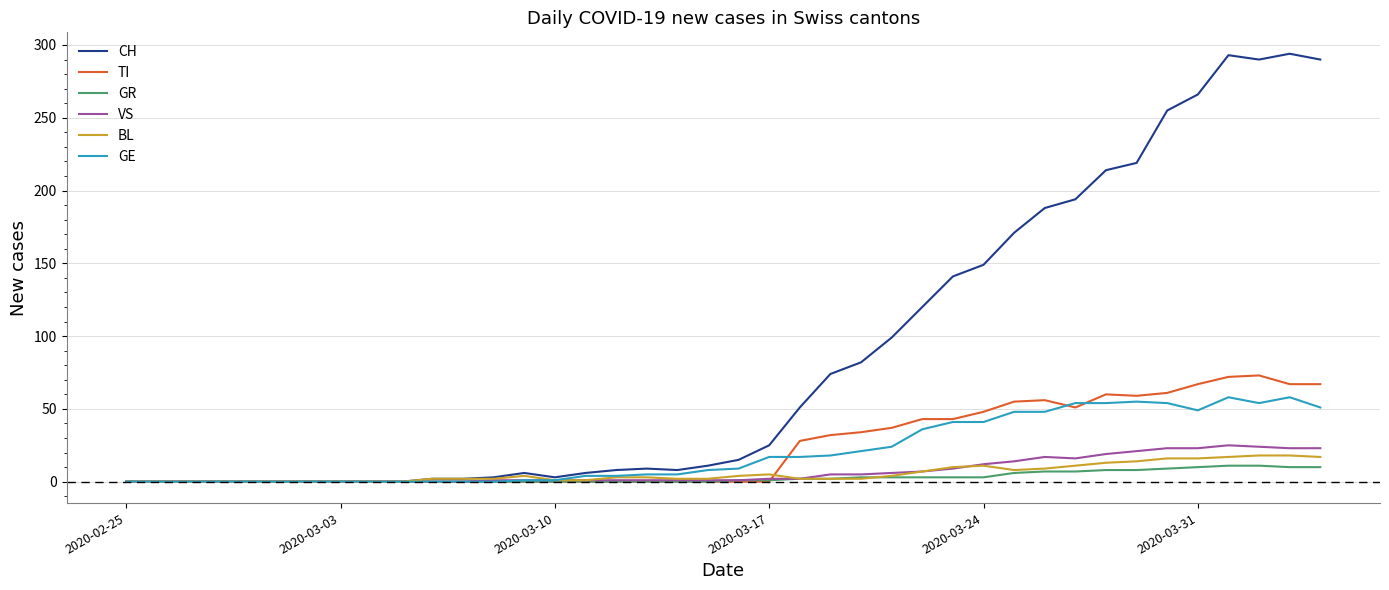

What is the highest value of the TI series?

73